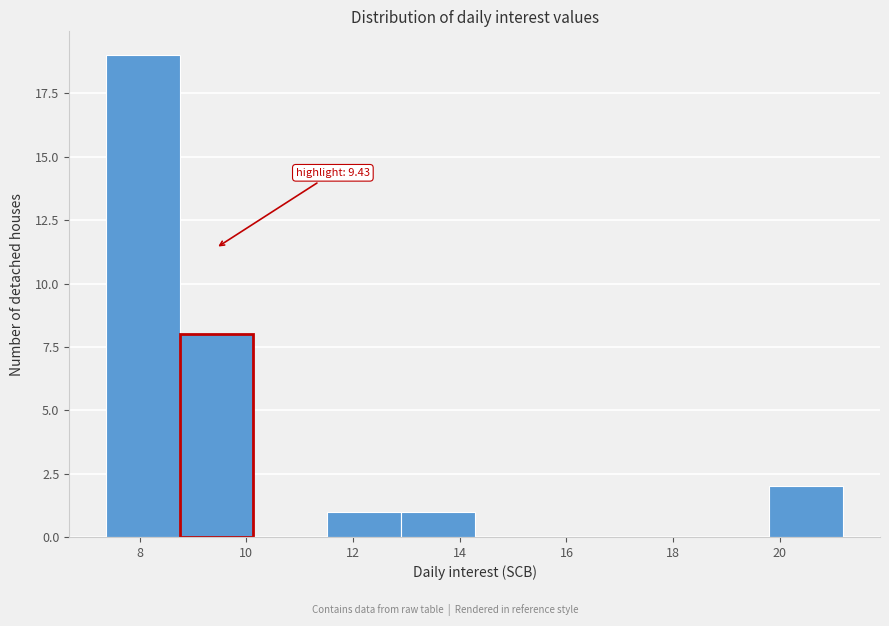

Over which range of the x-axis is the bar tallest?

7.4 to 8.8